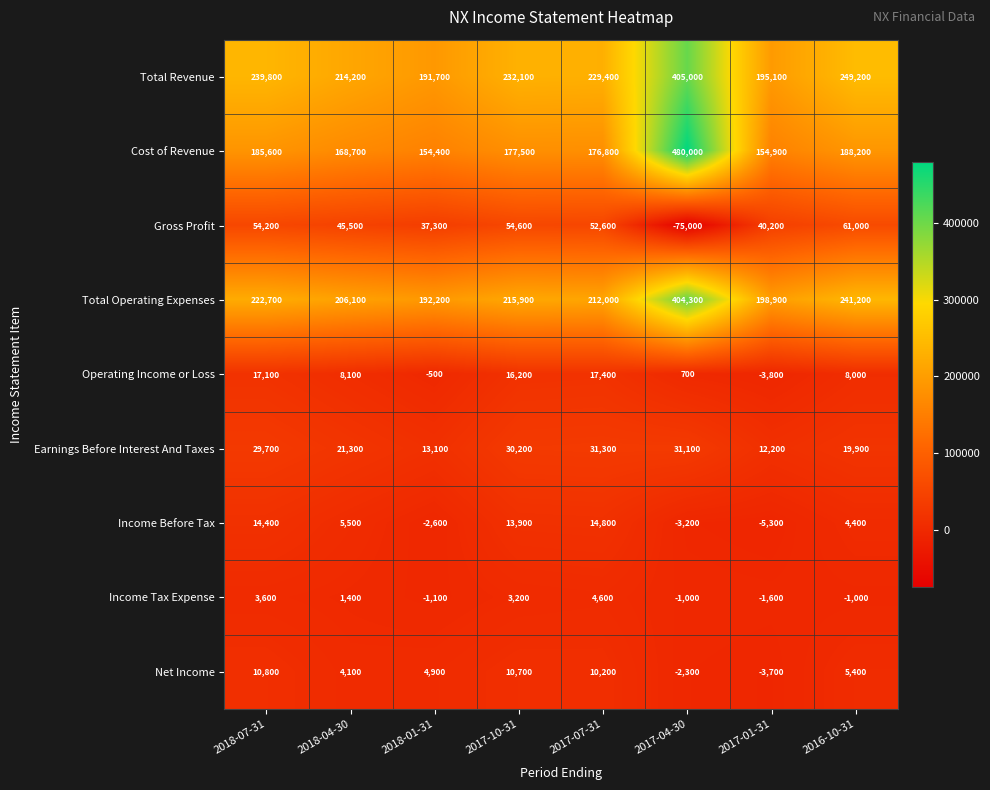

At which category does the chart reach its peak across all series?

2017-04-30